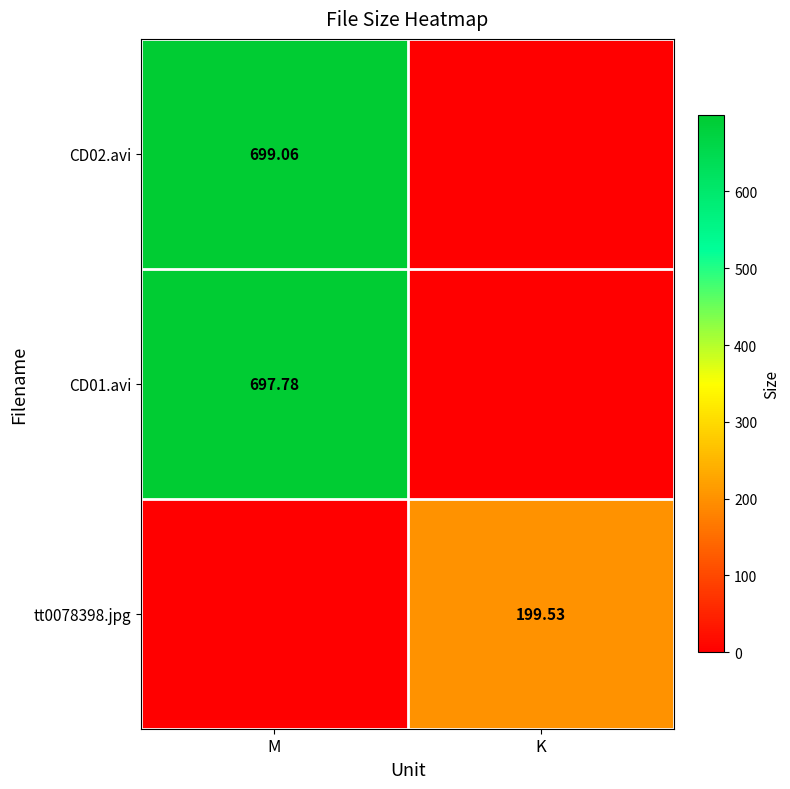

Is the value of tt0078398.jpg at K greater than the value of CD01.avi at M?

No